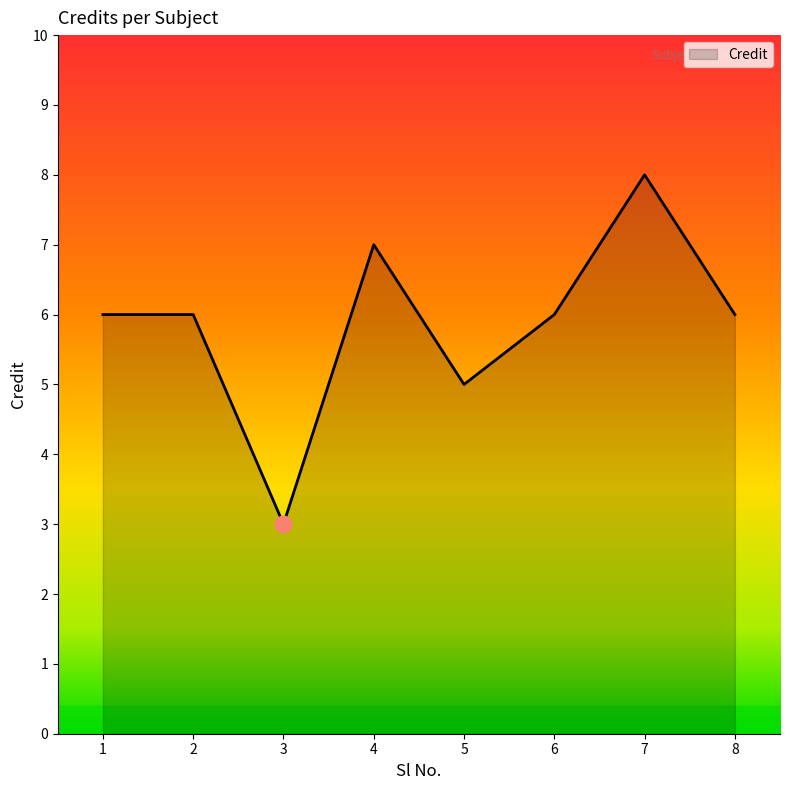

Is it true that the value at 7 is 8?

True